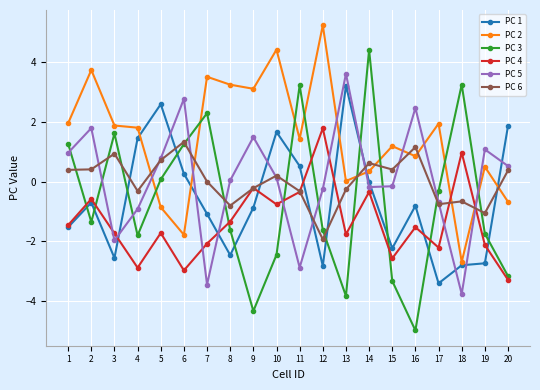

How many interior local valleys does the PC 3 series have?

5